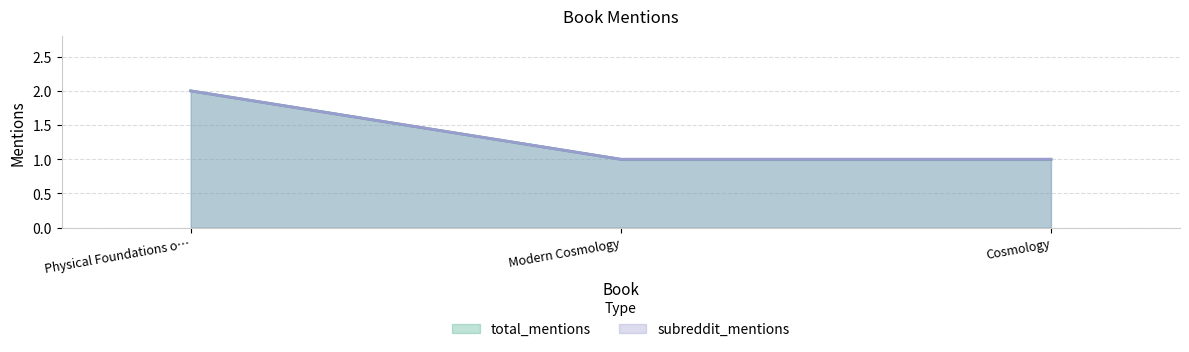

Which category has the highest value across all series?

Physical Foundations o…